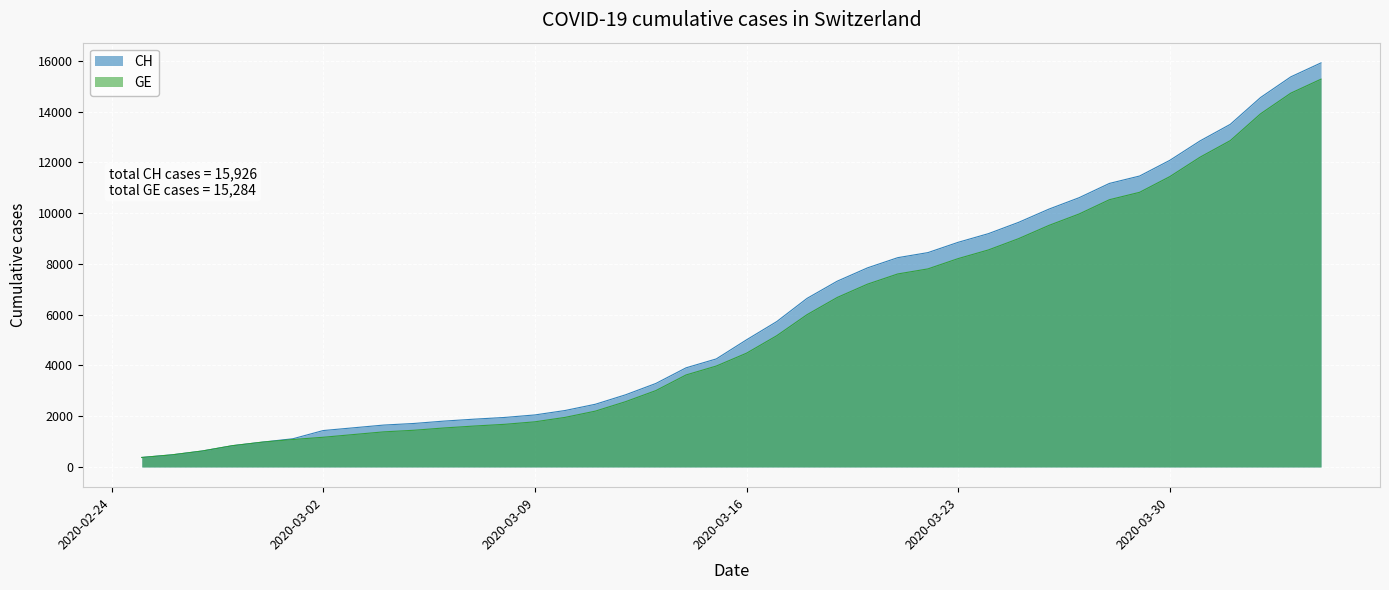

Which series changed the most between 2020-02-26 and 2020-03-17?

CH